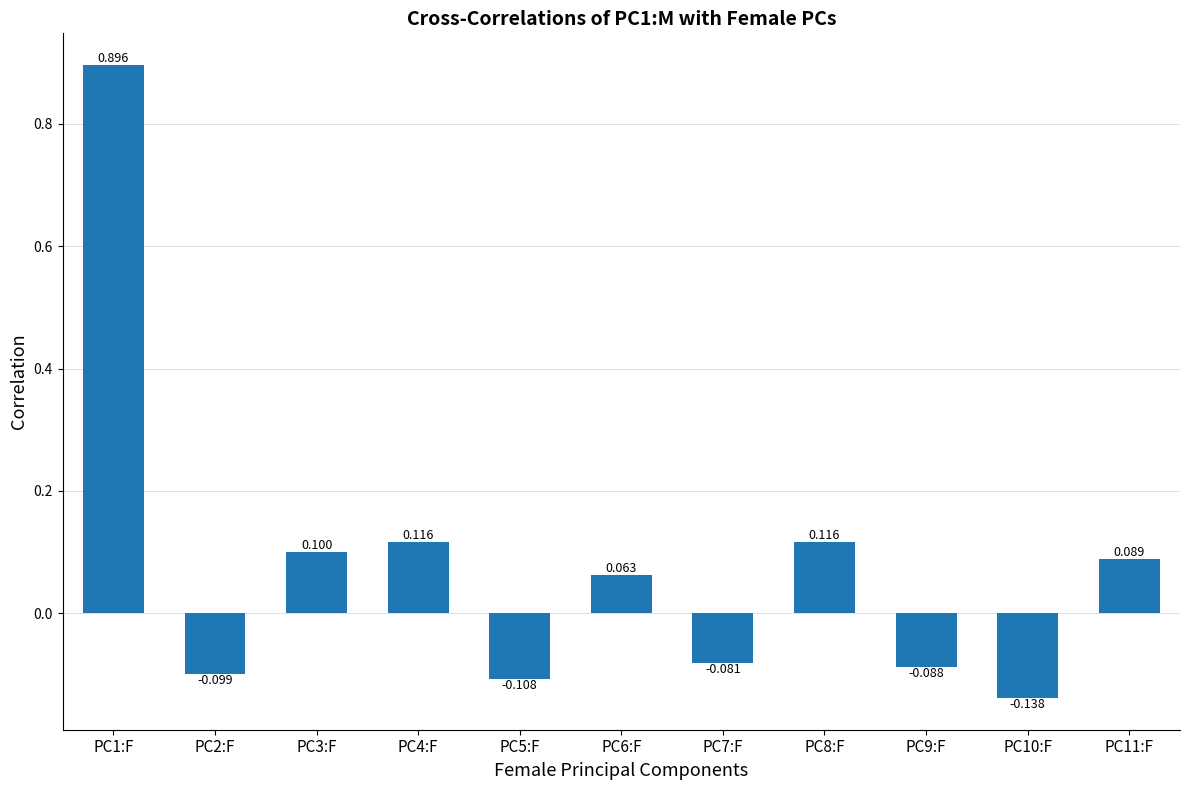

How many values are below 0?

5